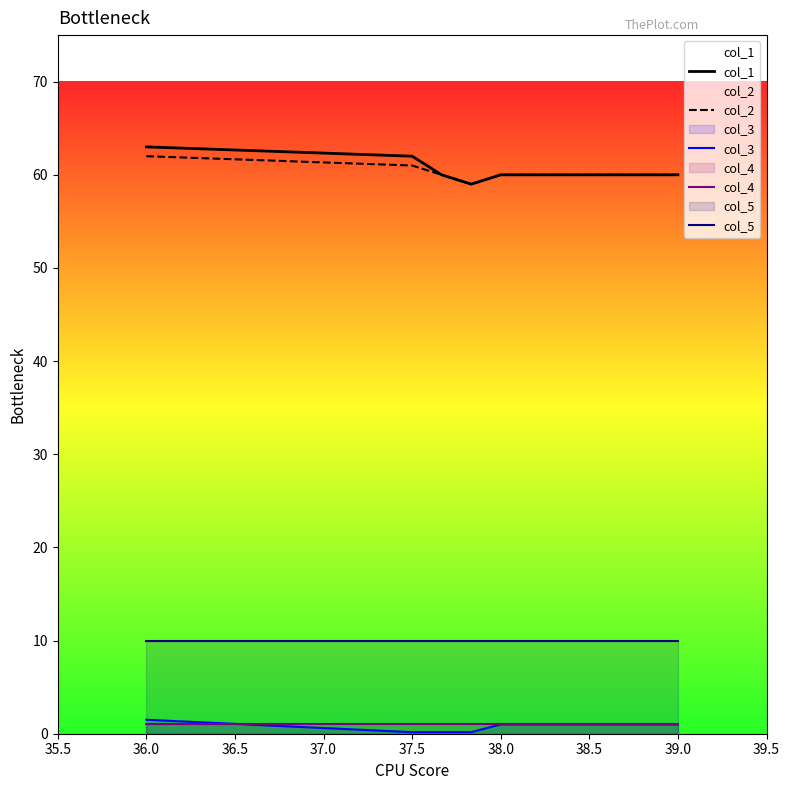

What is the smallest value displayed?

0.2